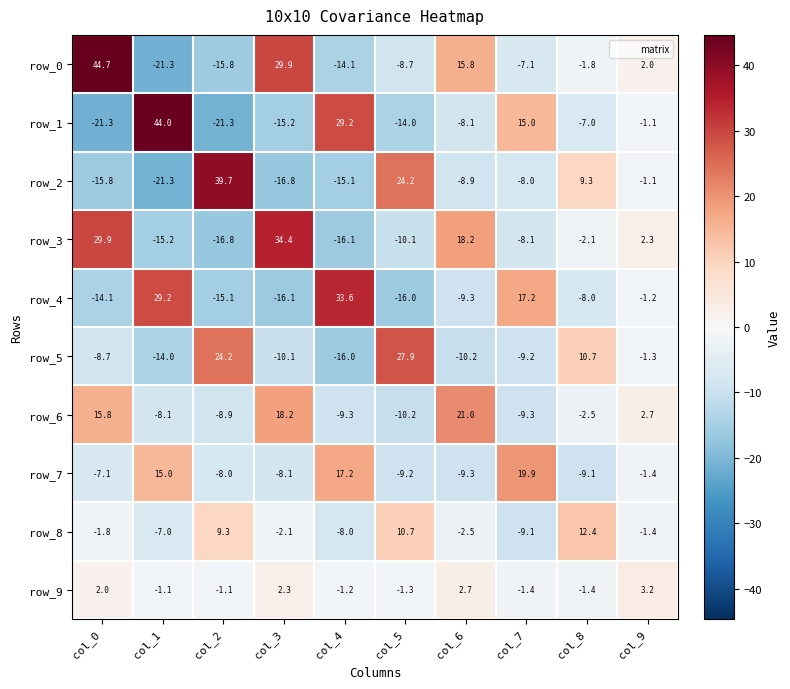

The value of row_1 at col_2 is -21.3. True or false?

True